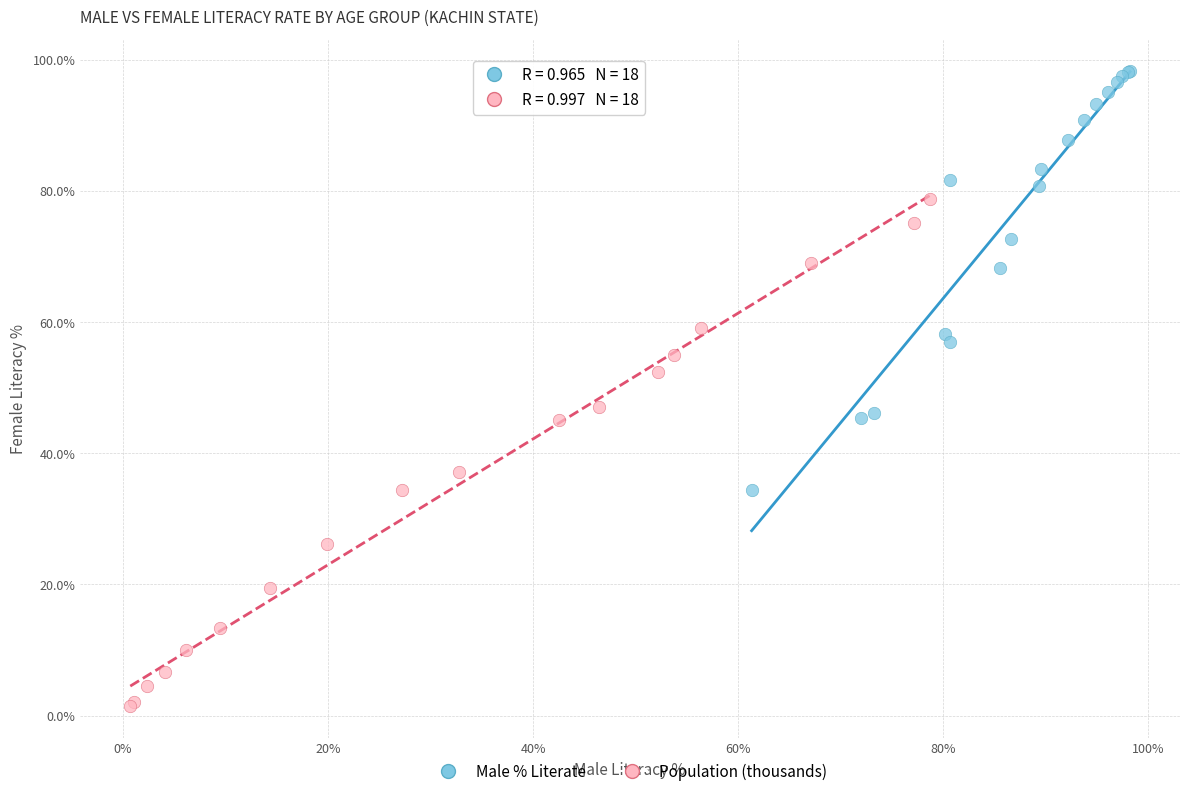

Which series has the largest Y range (max minus min)?

Population (thousands)